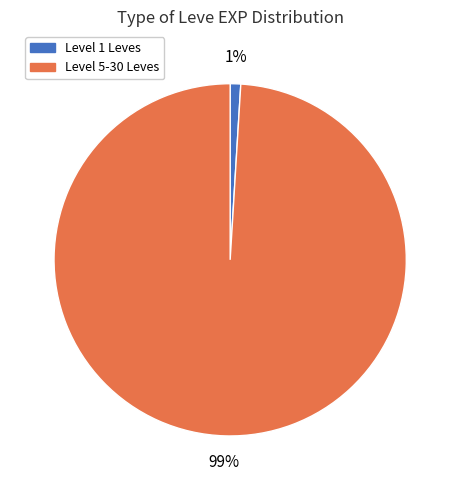

To the nearest percent, what is the difference between the largest and smallest slice percentages?

98%